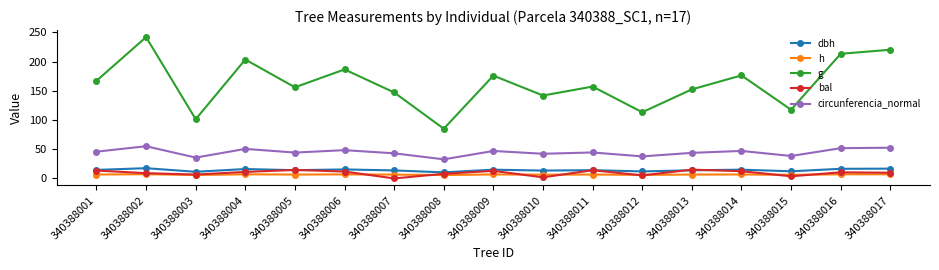

True or false: g and bal intersect in this chart.

False